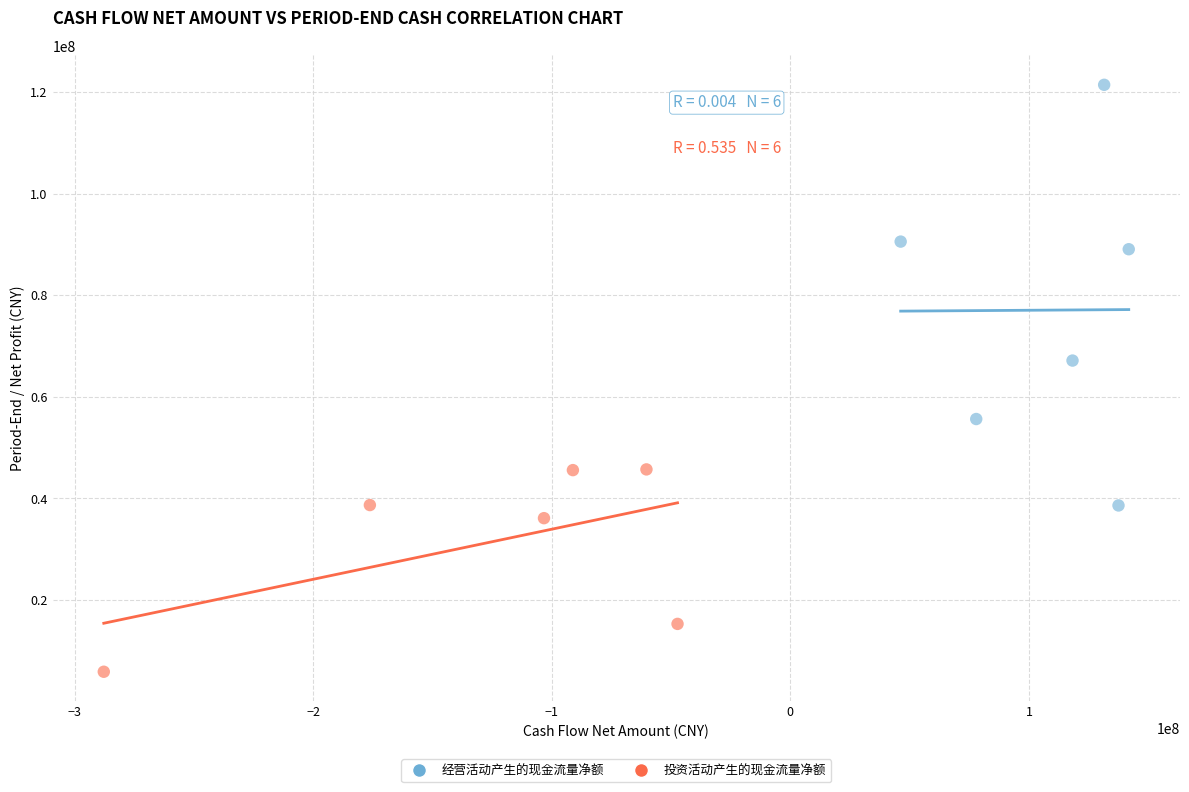

Which series has the largest Y range (max minus min)?

经营活动产生的现金流量净额